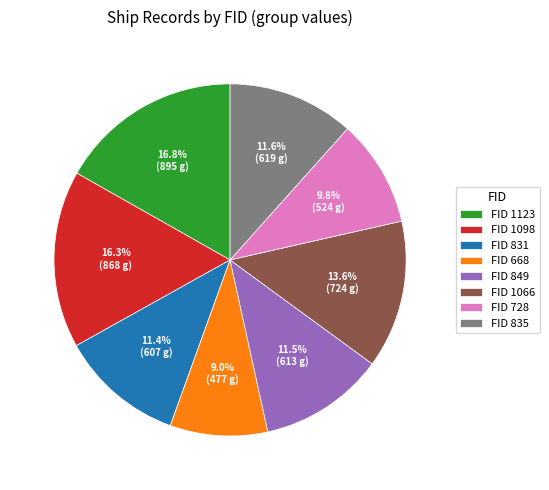

To the nearest percent, what is the difference between the largest and smallest slice percentages?

8%